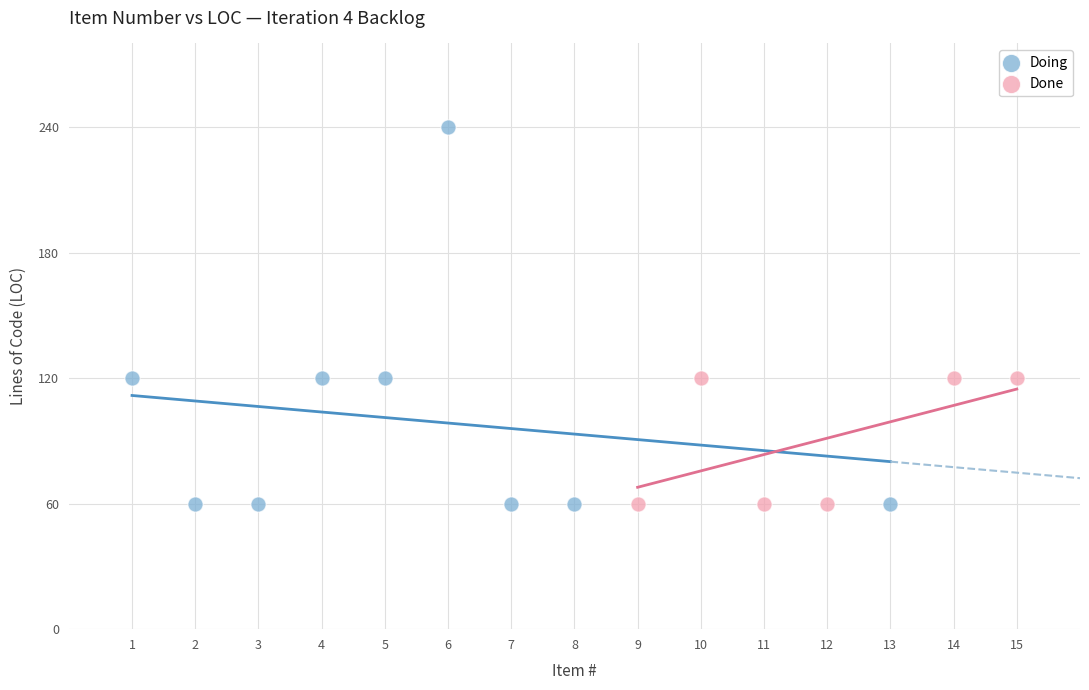

Which series contains the highest Y value?

Doing